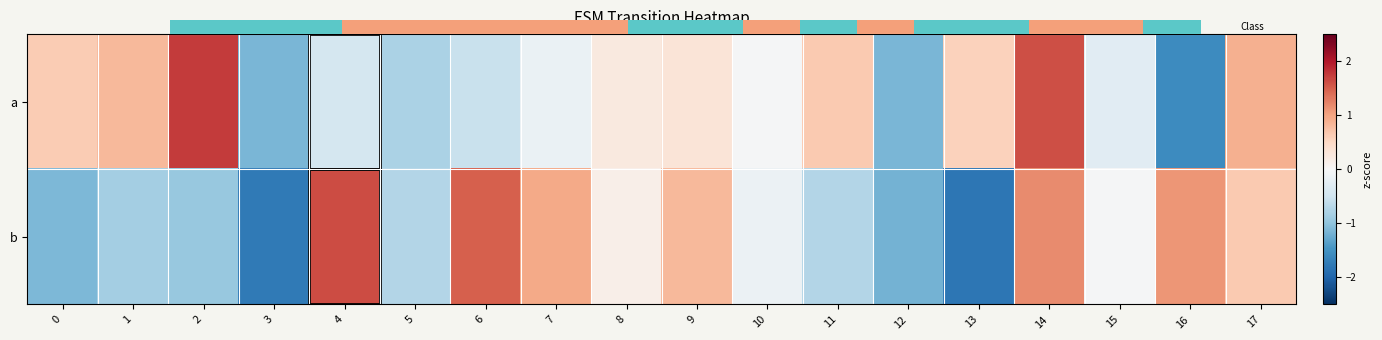

Which has a higher value, 4 or 5?

4